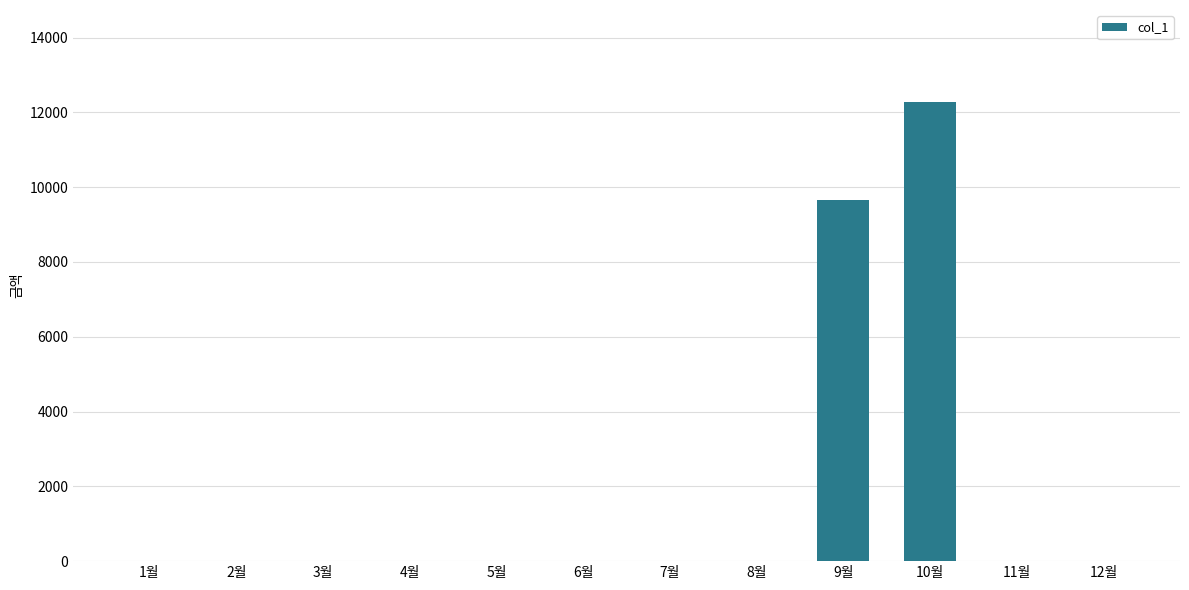

Is it true that the value at 12월 is 0?

True